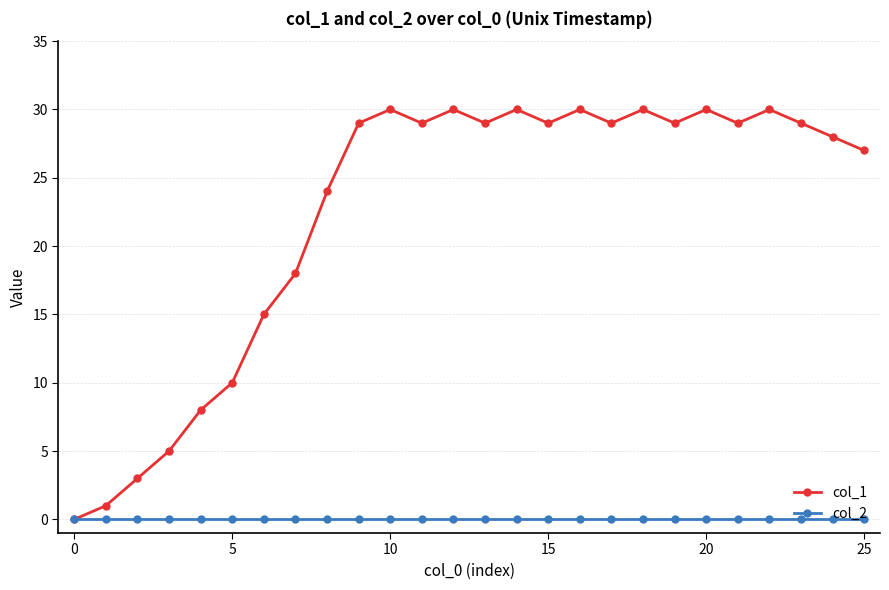

Reading left to right, transcribe all the data shown in this chart.

col_1: 0	1	3	5	8	10	15	18	24	29	30	29	30	29	30	29	30	29	30	29	30	29	30	29	28	27
col_2: 0	0	0	0	0	0	0	0	0	0	0	0	0	0	0	0	0	0	0	0	0	0	0	0	0	0